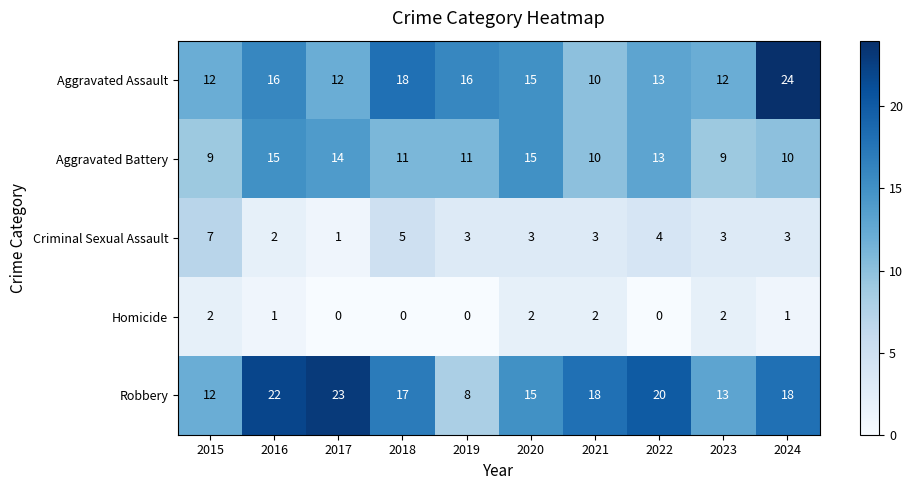

Is it true that Aggravated Assault equals 23 at 2019?

False